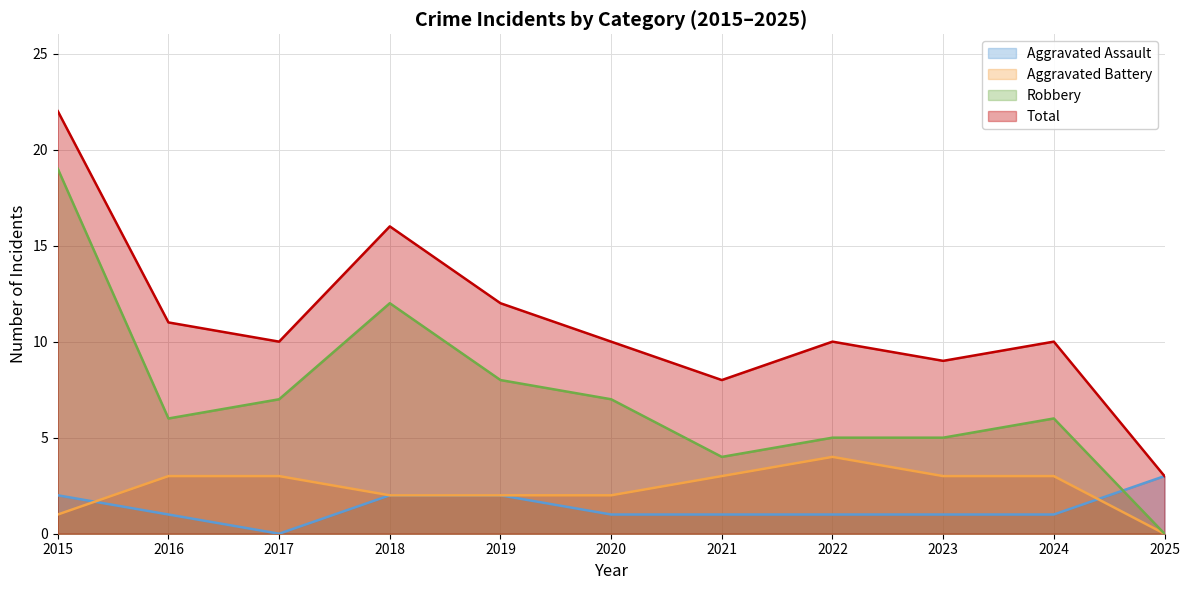

List the labels in order of Total value, largest first.

2015, 2018, 2019, 2016, 2017, 2020, 2022, 2024, 2023, 2021, 2025